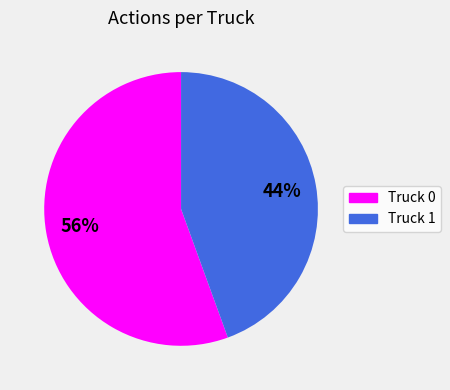

Rank the categories by value from lowest to highest.

Truck 1, Truck 0